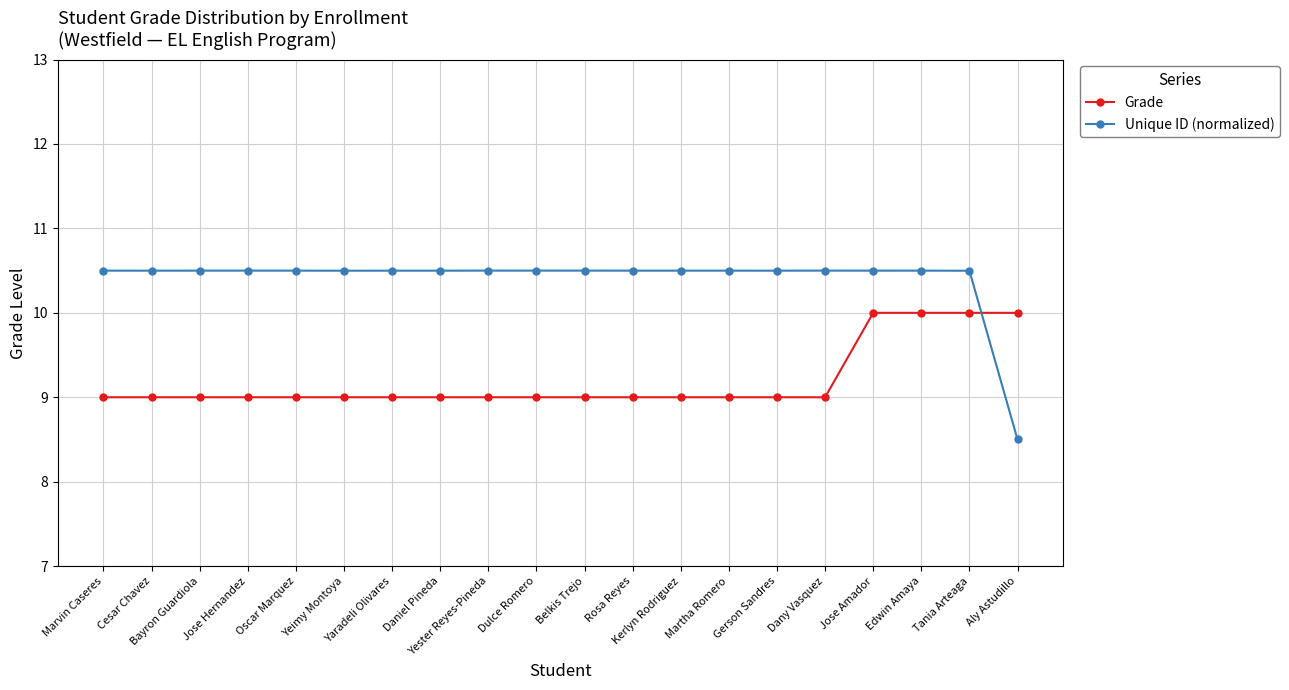

What position from the right is Belkis Trejo?

10